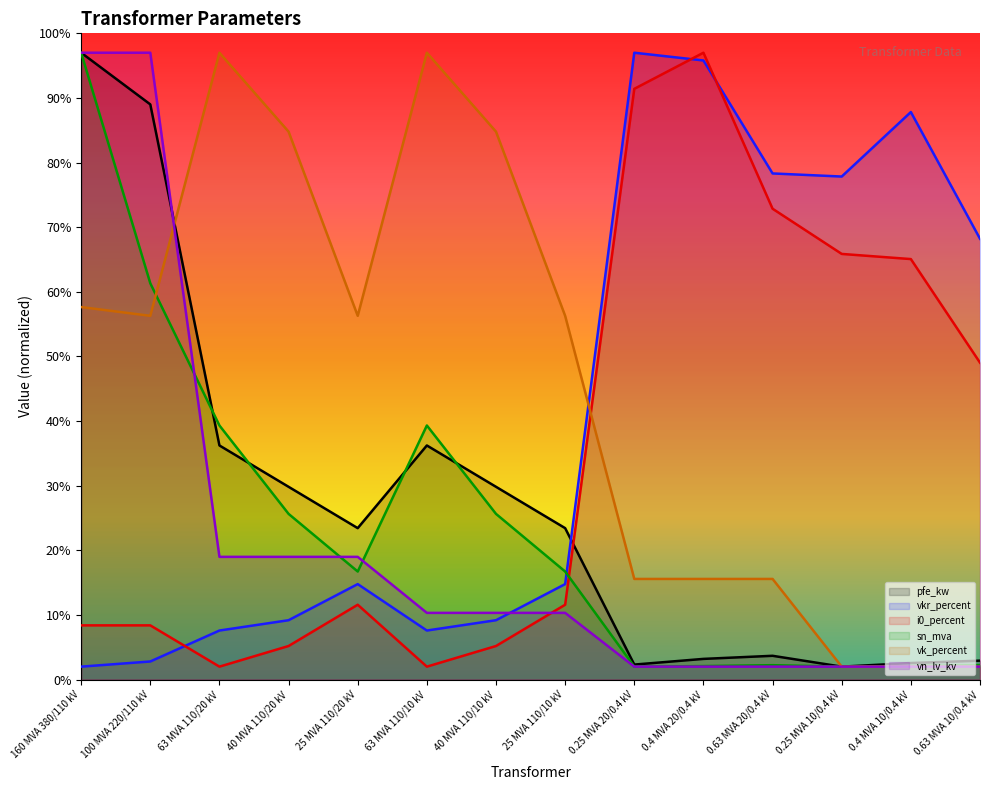

Reading left to right, transcribe all the data shown in this chart.

pfe_kw: 97.0	89.0	36.2	29.8	23.4	36.2	29.8	23.4	2.3	3.2	3.7	2.0	2.6	2.9
vkr_percent: 2.0	2.8	7.6	9.2	14.8	7.6	9.2	14.8	97.0	95.8	78.3	77.8	87.8	68.2
i0_percent: 8.4	8.4	2.0	5.2	11.6	2.0	5.2	11.6	91.4	97.0	72.9	65.9	65.1	49.0
sn_mva: 97.0	61.3	39.3	25.6	16.7	39.3	25.6	16.7	2.0	2.1	2.2	2.0	2.1	2.2
vk_percent: 57.6	56.3	97.0	84.8	56.3	97.0	84.8	56.3	15.6	15.6	15.6	2.0	2.0	2.0
vn_lv_kv: 97.0	97.0	19.0	19.0	19.0	10.3	10.3	10.3	2.0	2.0	2.0	2.0	2.0	2.0